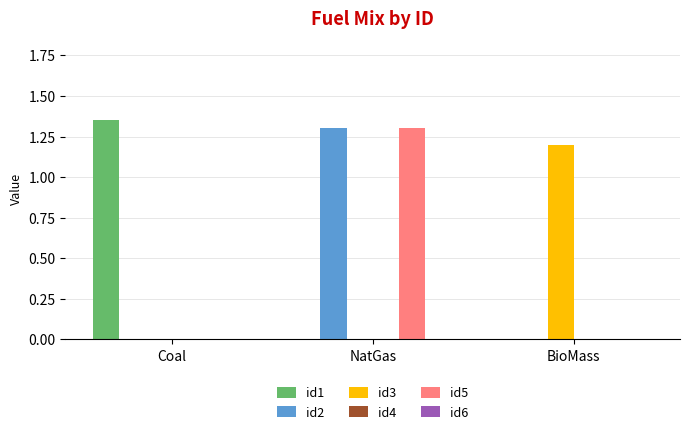

What is the sum of all id3 values?

1.2